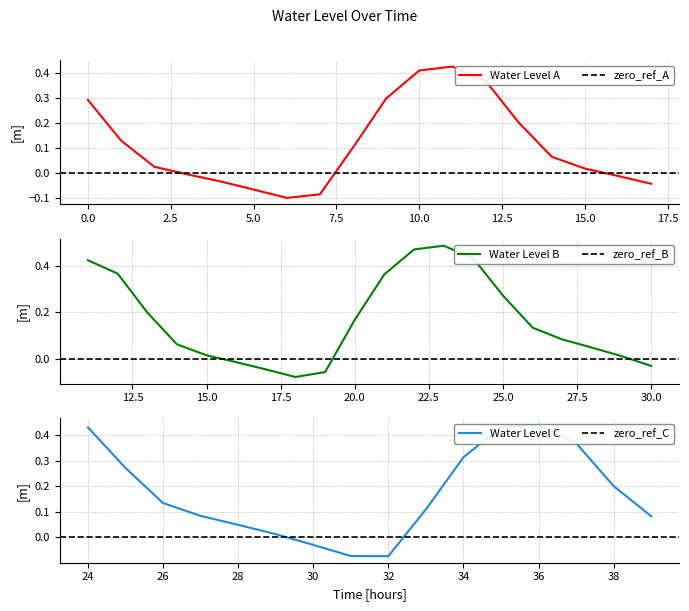

What is the sum of the values at 2022-12-28 15:00:00 and 2022-12-28 22:00:00?

0.3